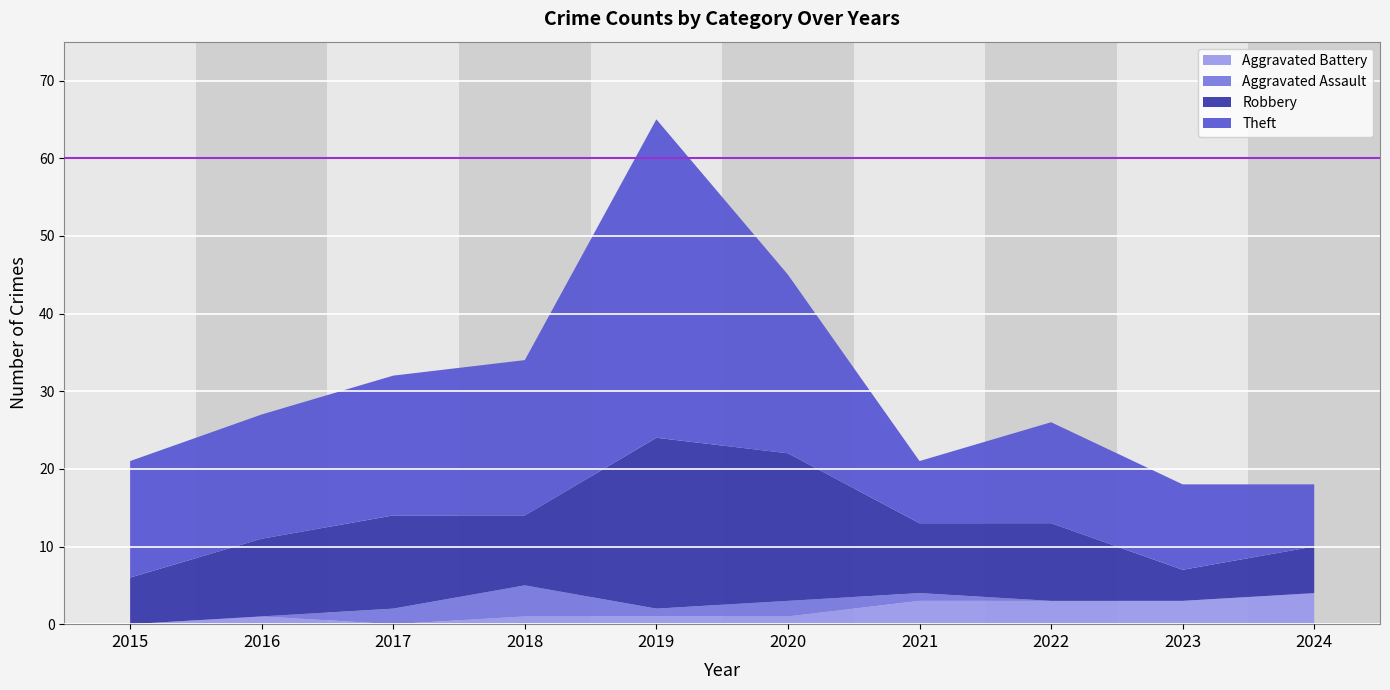

What is the highest value of the Aggravated Battery series?

4